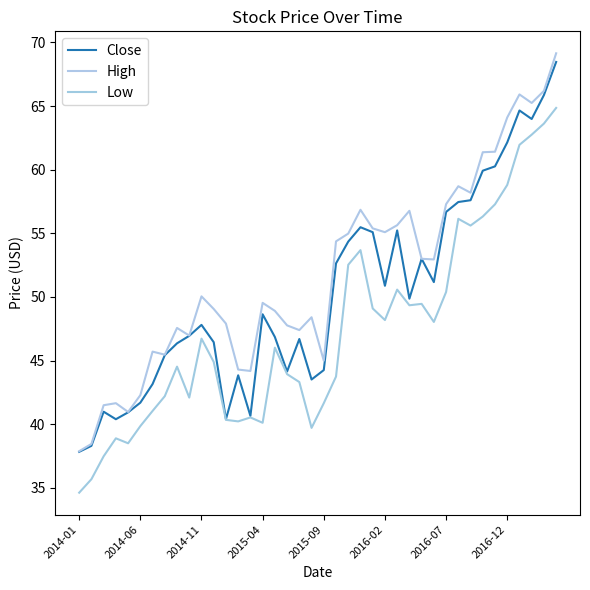

Which category has the lowest value across all series?

2014-01